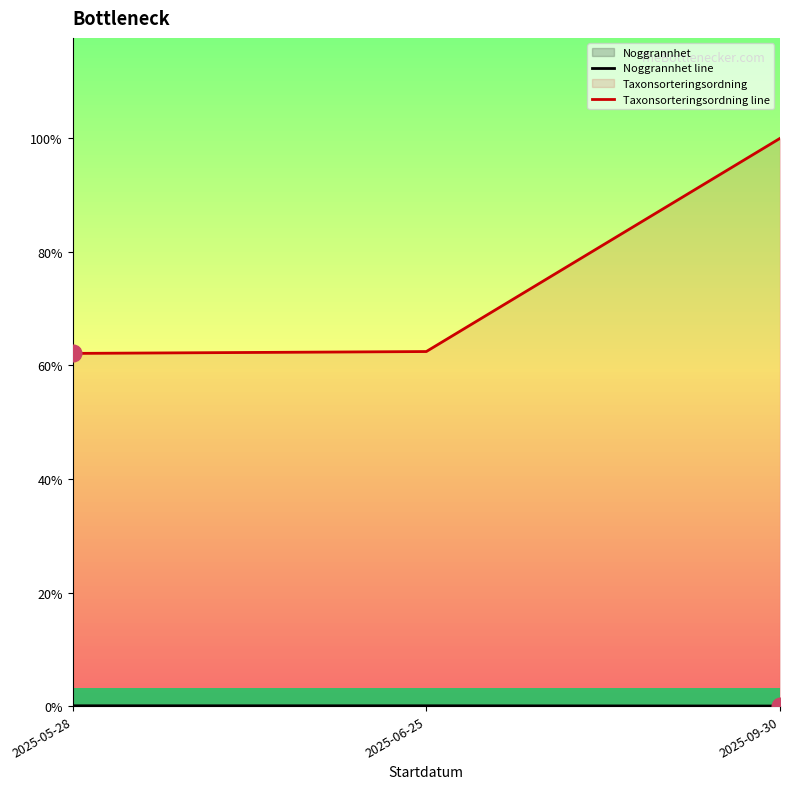

What is the label of the 1st point from the left?

2025-05-28